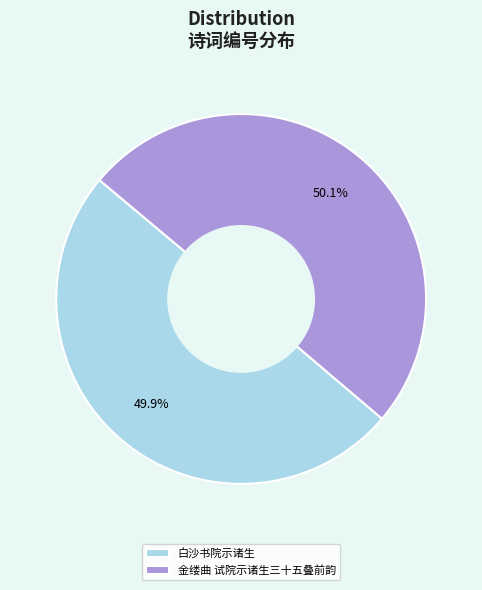

Is there any slice that represents more than half of the pie?

Yes